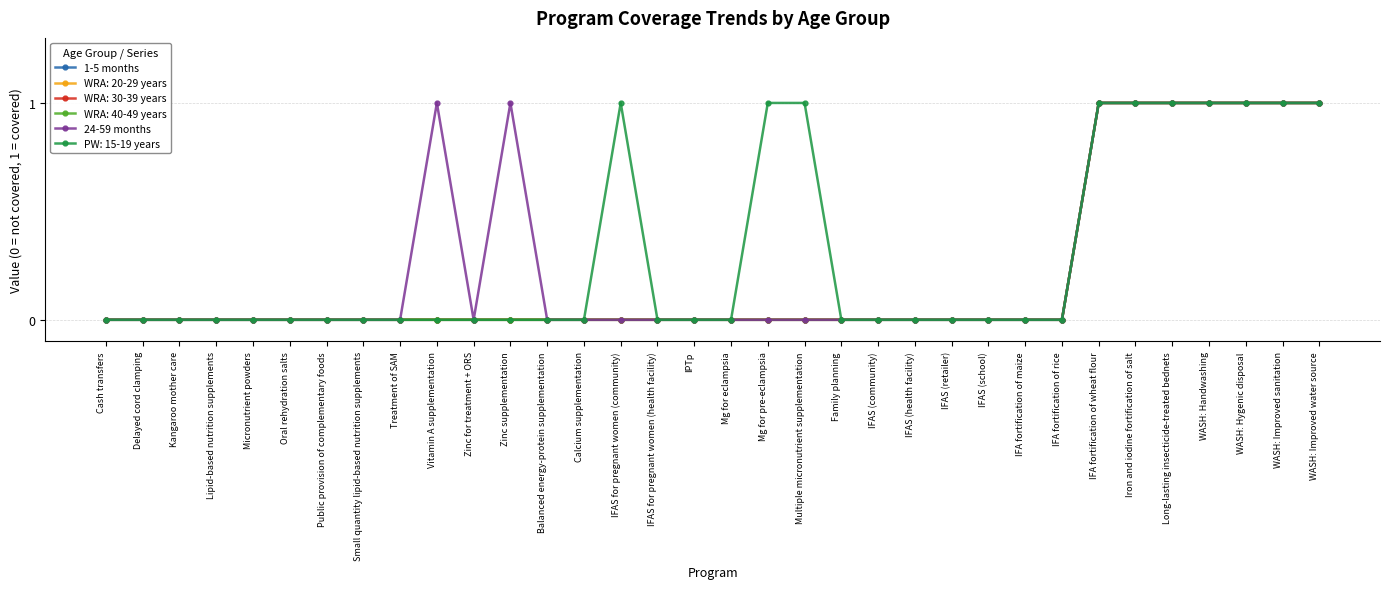

Which has a higher value, IFAS (health facility) or Family planning?

IFAS (health facility)